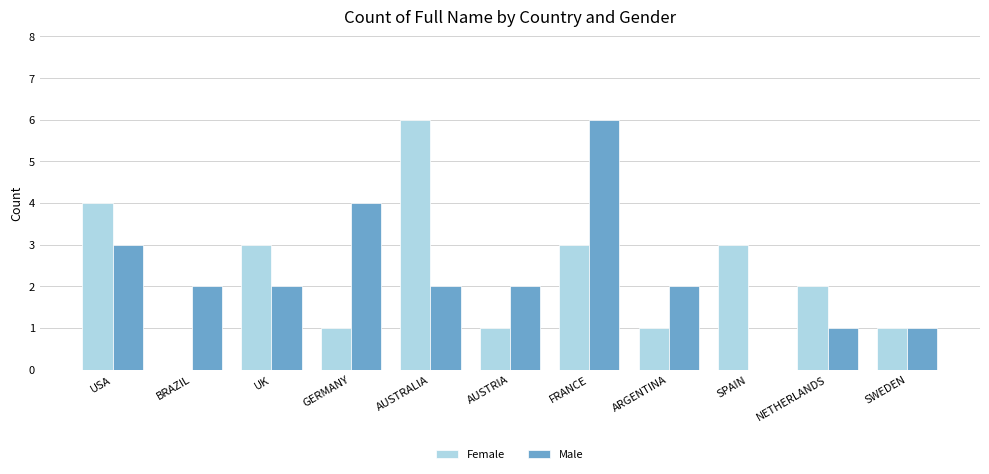

What is the highest value of the Female series?

6